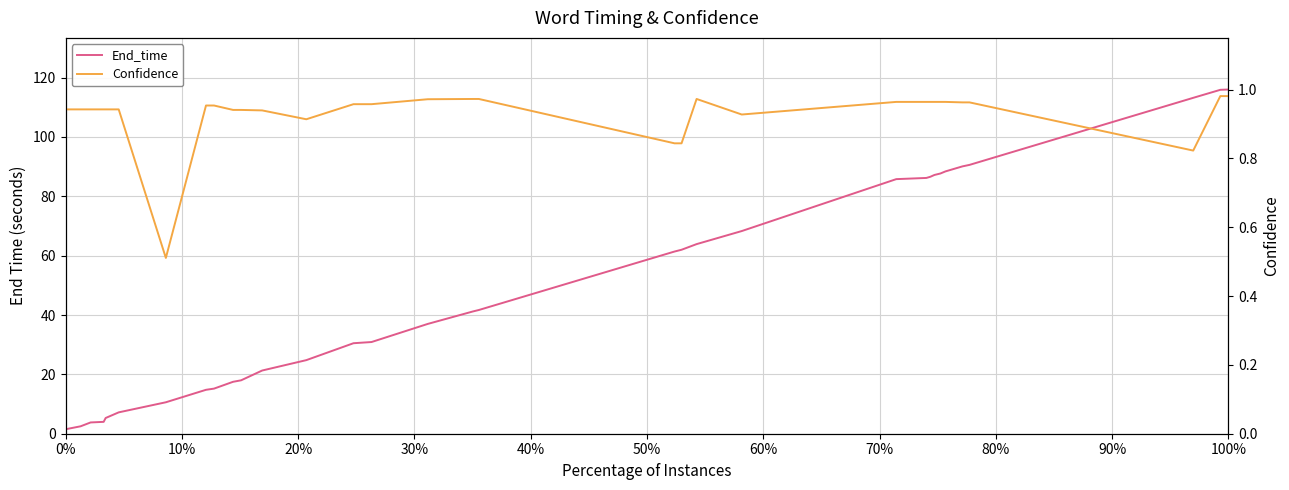

Rank the series by their average value, from highest to lowest.

End_time, Confidence